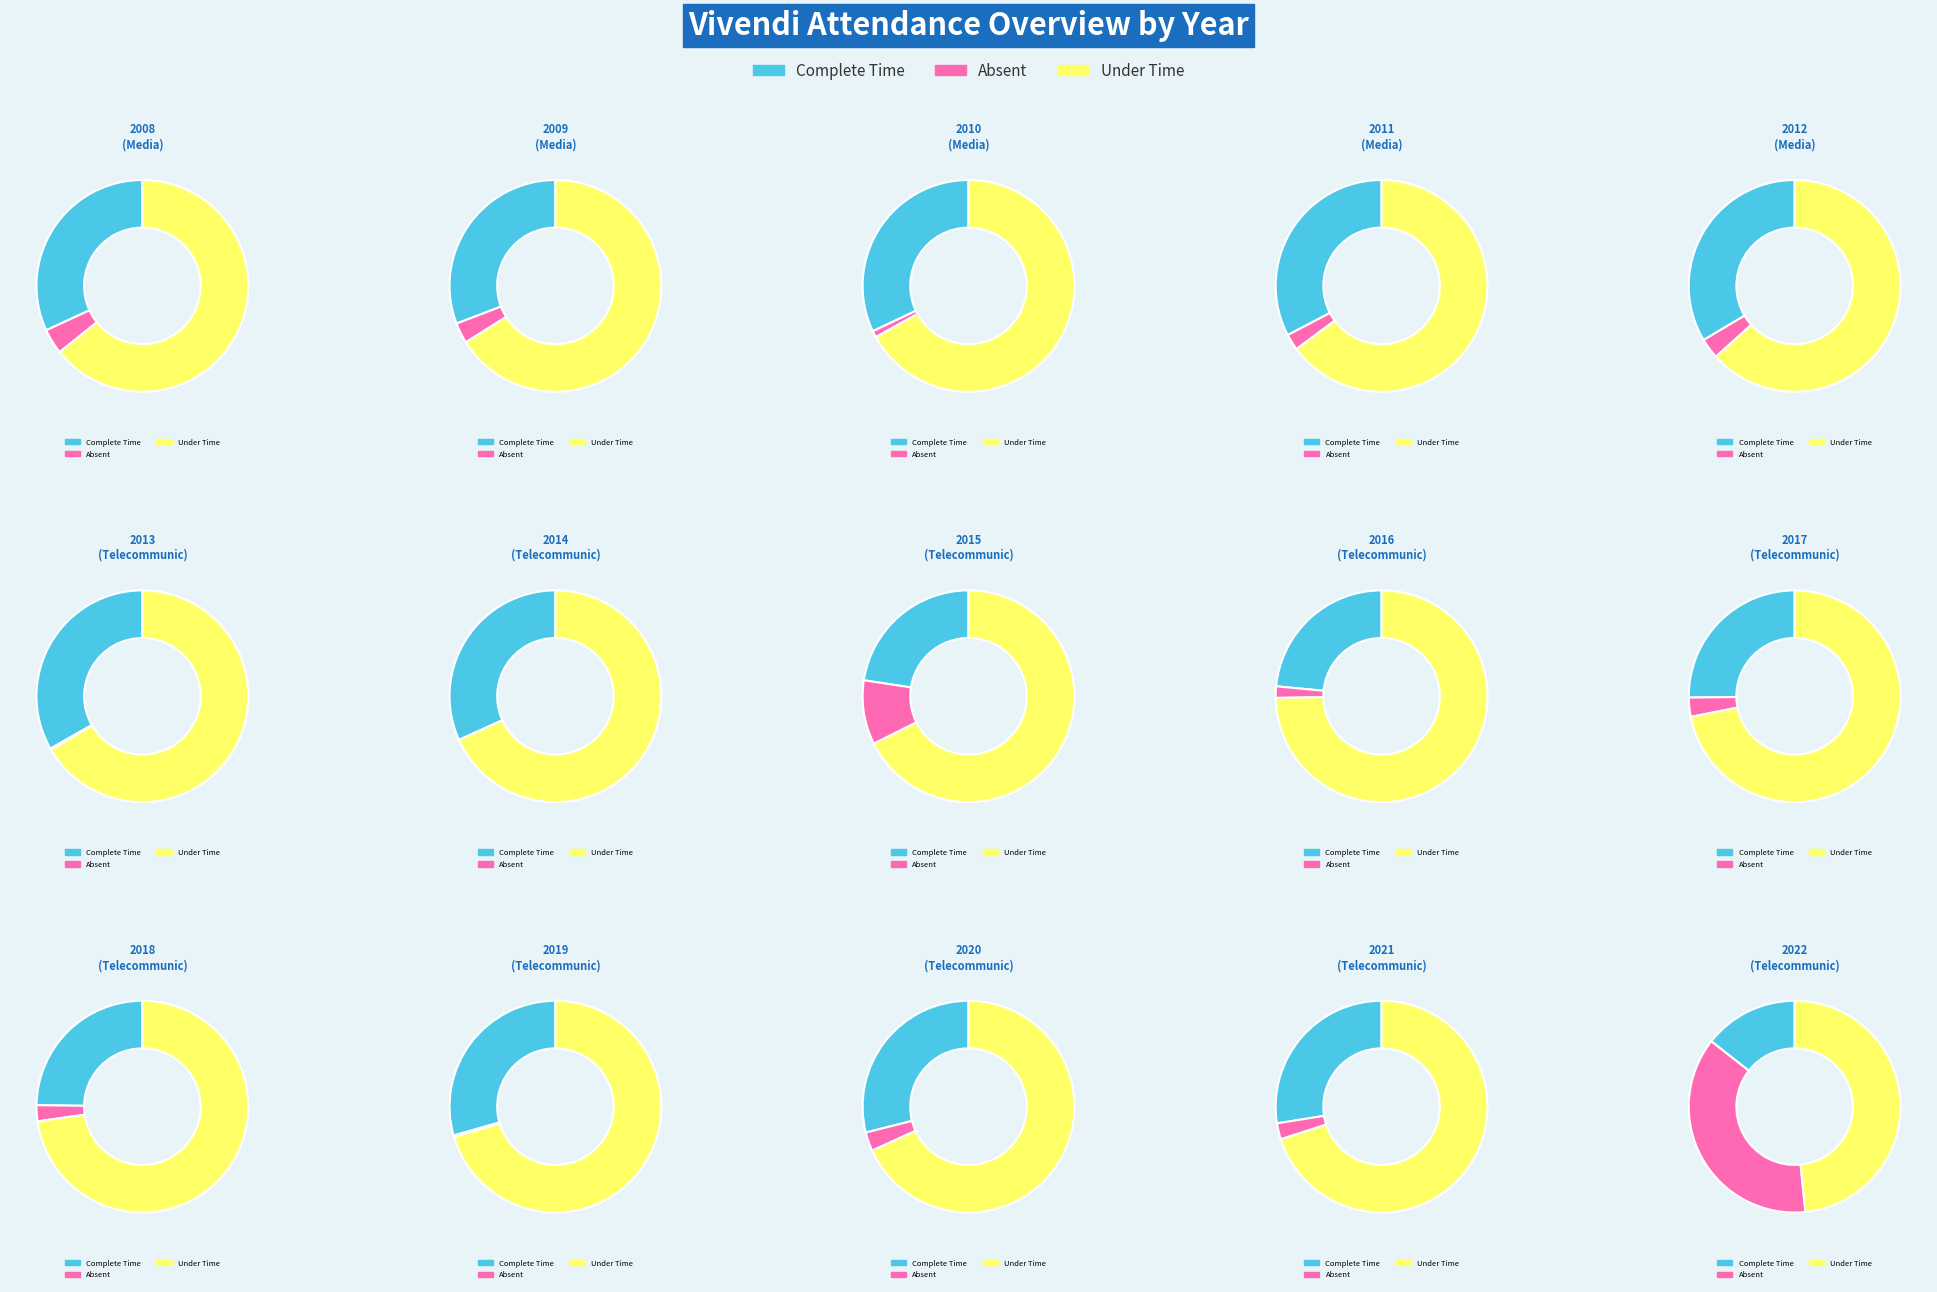

Does 2012 represent more than half of the total?

No